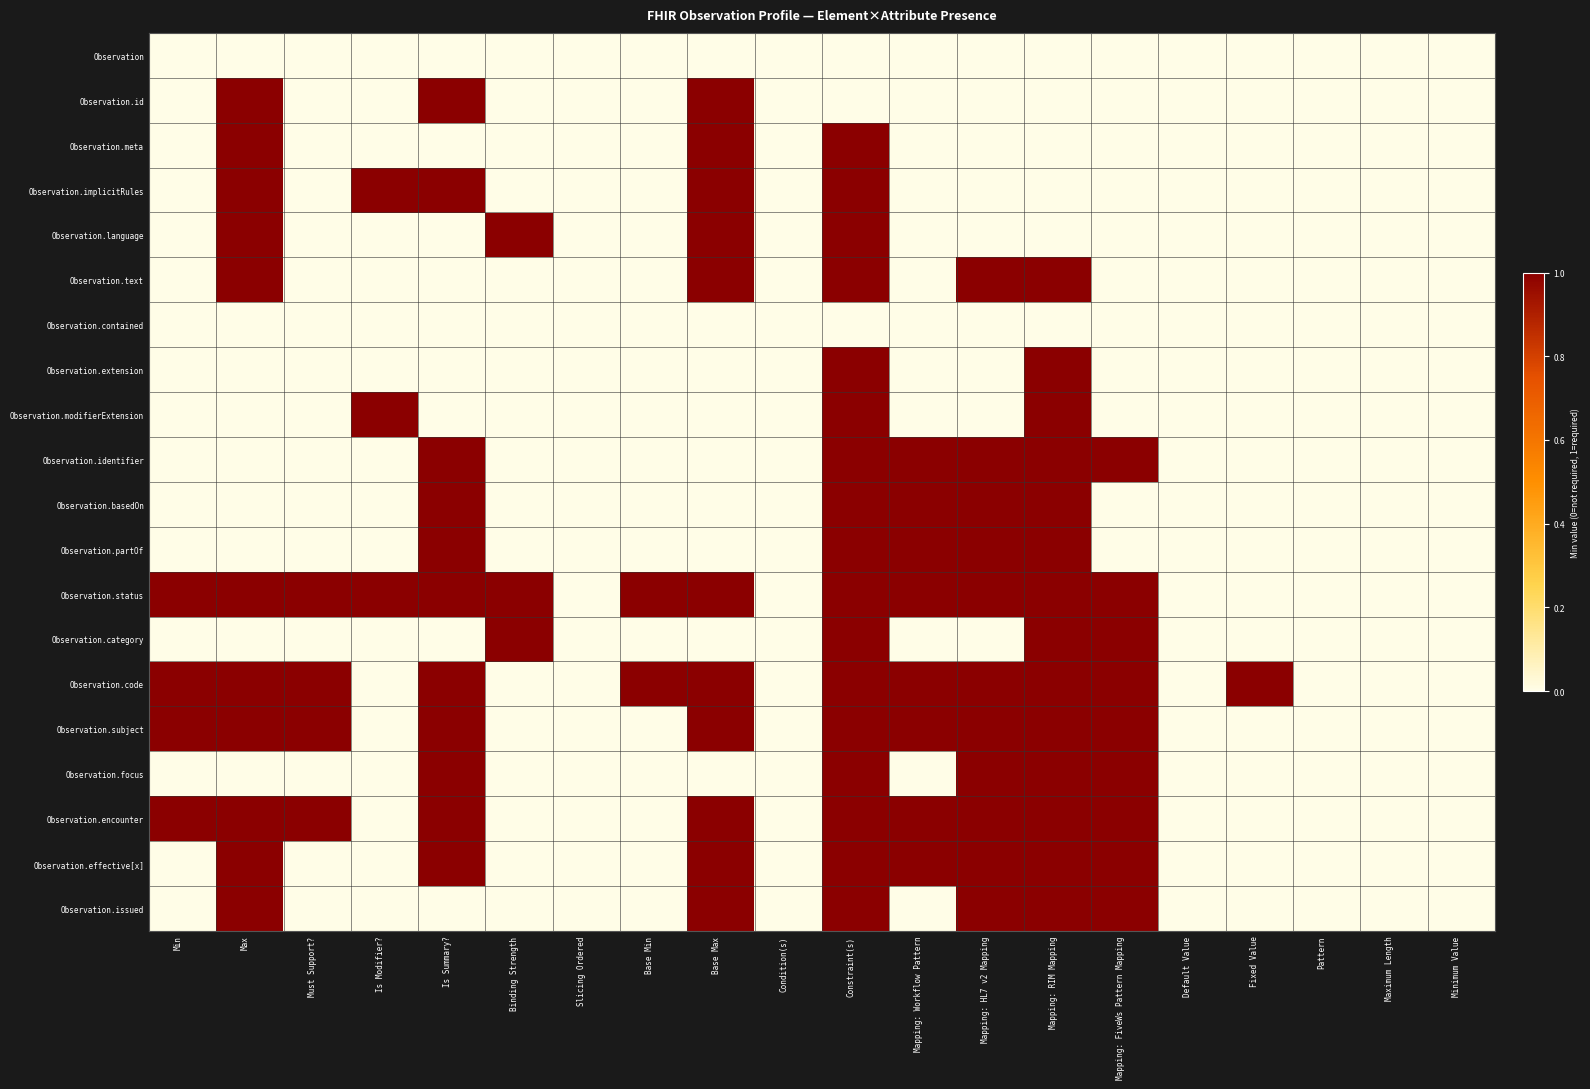

Count the number of categories in the chart.

20